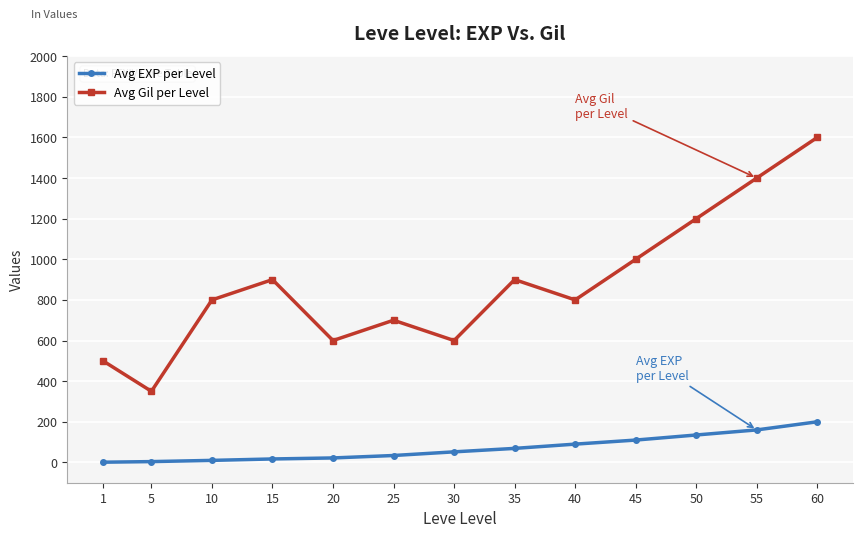

Which series has the largest range (max minus min)?

Avg Gil per Level